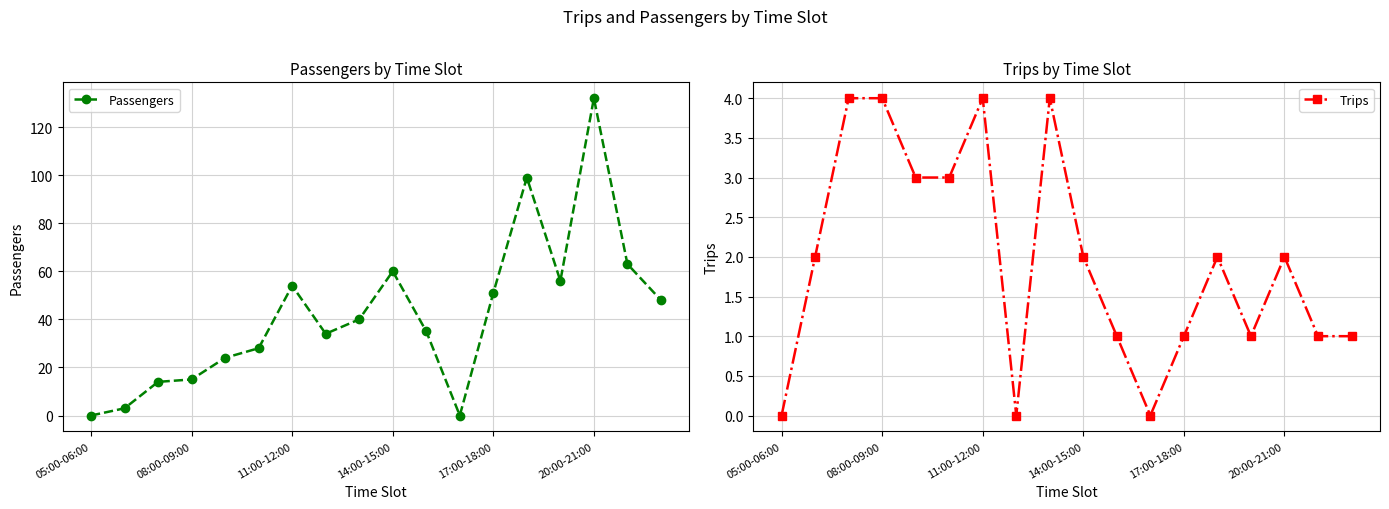

Which category has the highest value in the Passengers series?

20:00-21:00